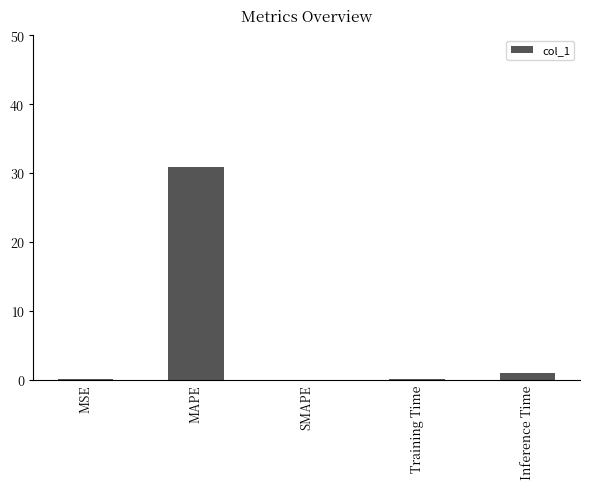

What is the greatest value displayed?

30.9